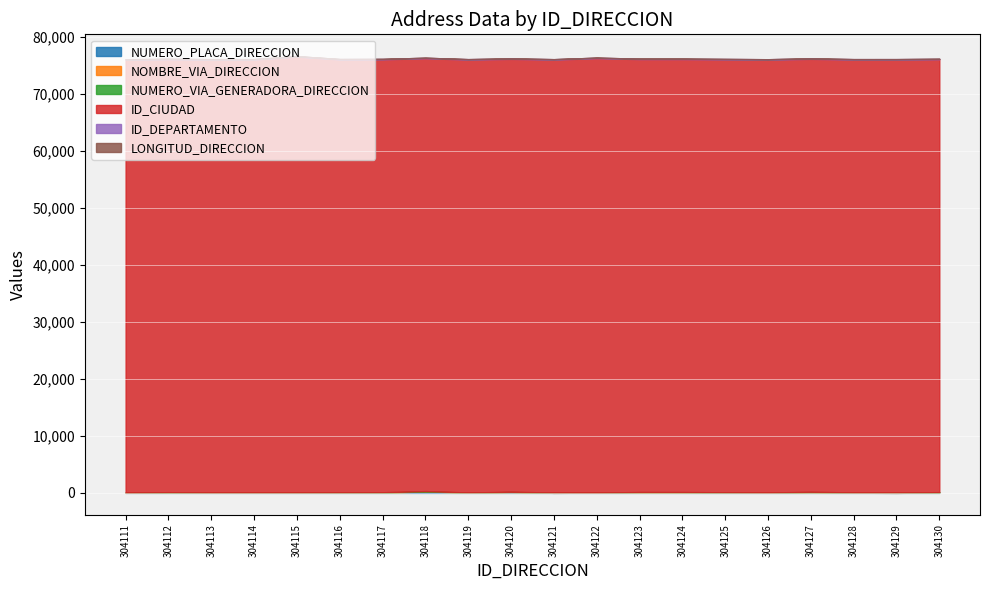

What is the difference between the highest and lowest values at 304125?

76001